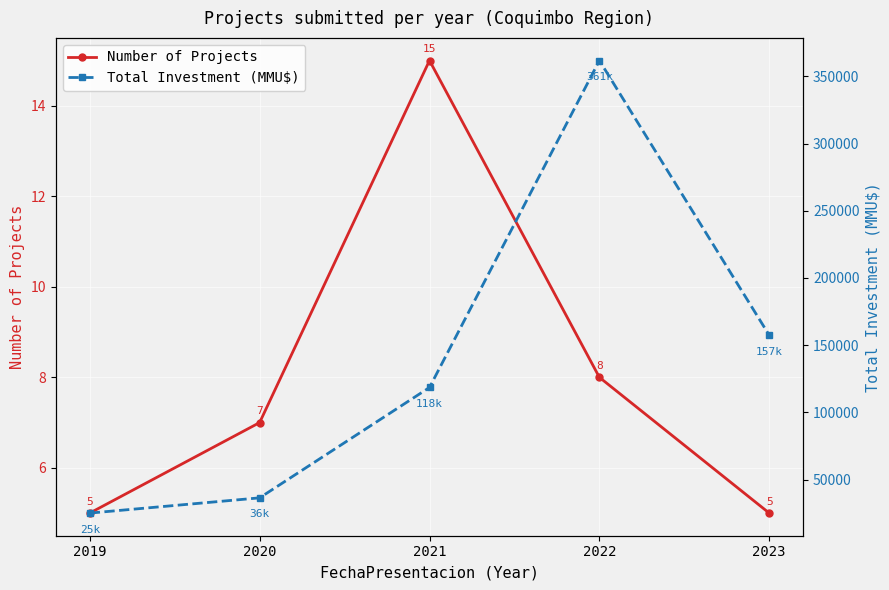

What is the value of the Total Investment (MMU$) point at the 2nd from the left?

36350